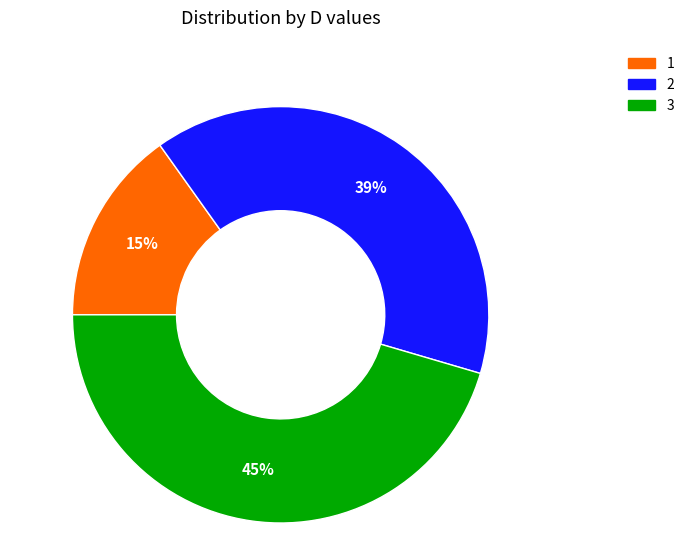

What is the ratio of the value at 3 to the value at 2?

1.2